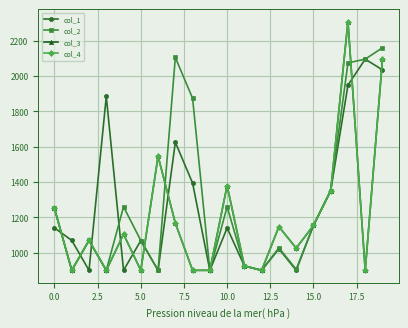

Does the chart have visible grid lines?

Yes